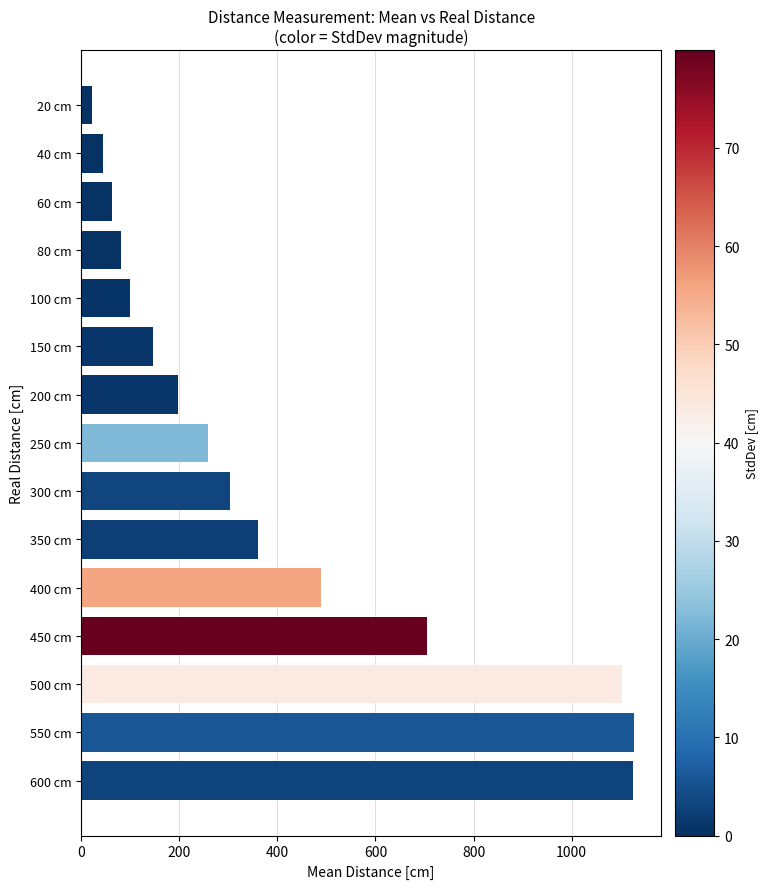

Between 60 cm and 600 cm, which is larger?

600 cm